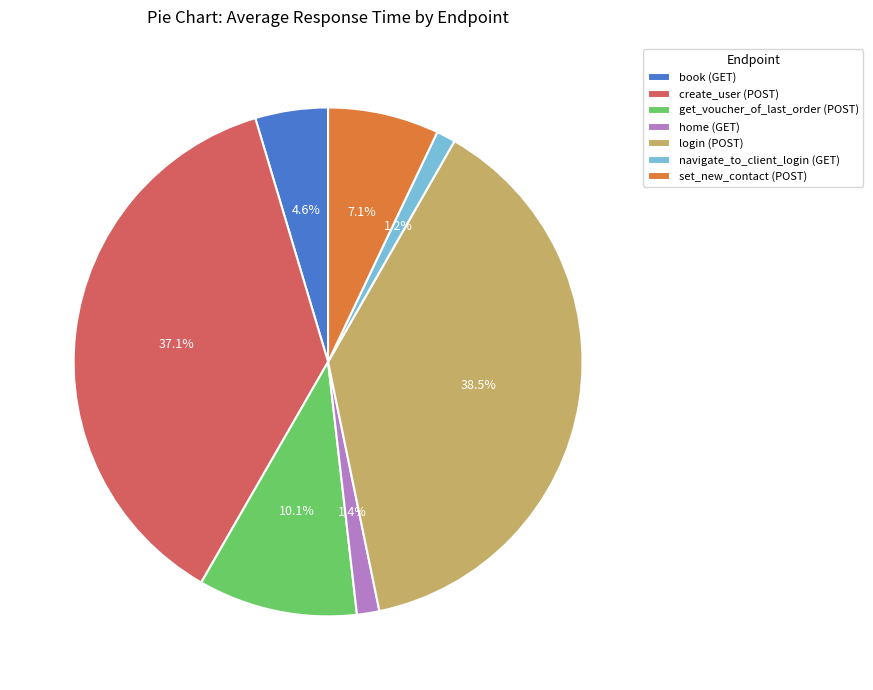

To the nearest percent, what portion does home (GET) represent?

1%